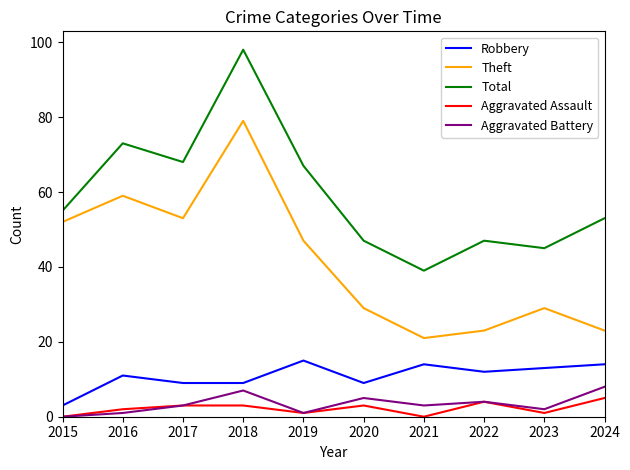

Does the chart have visible grid lines?

No